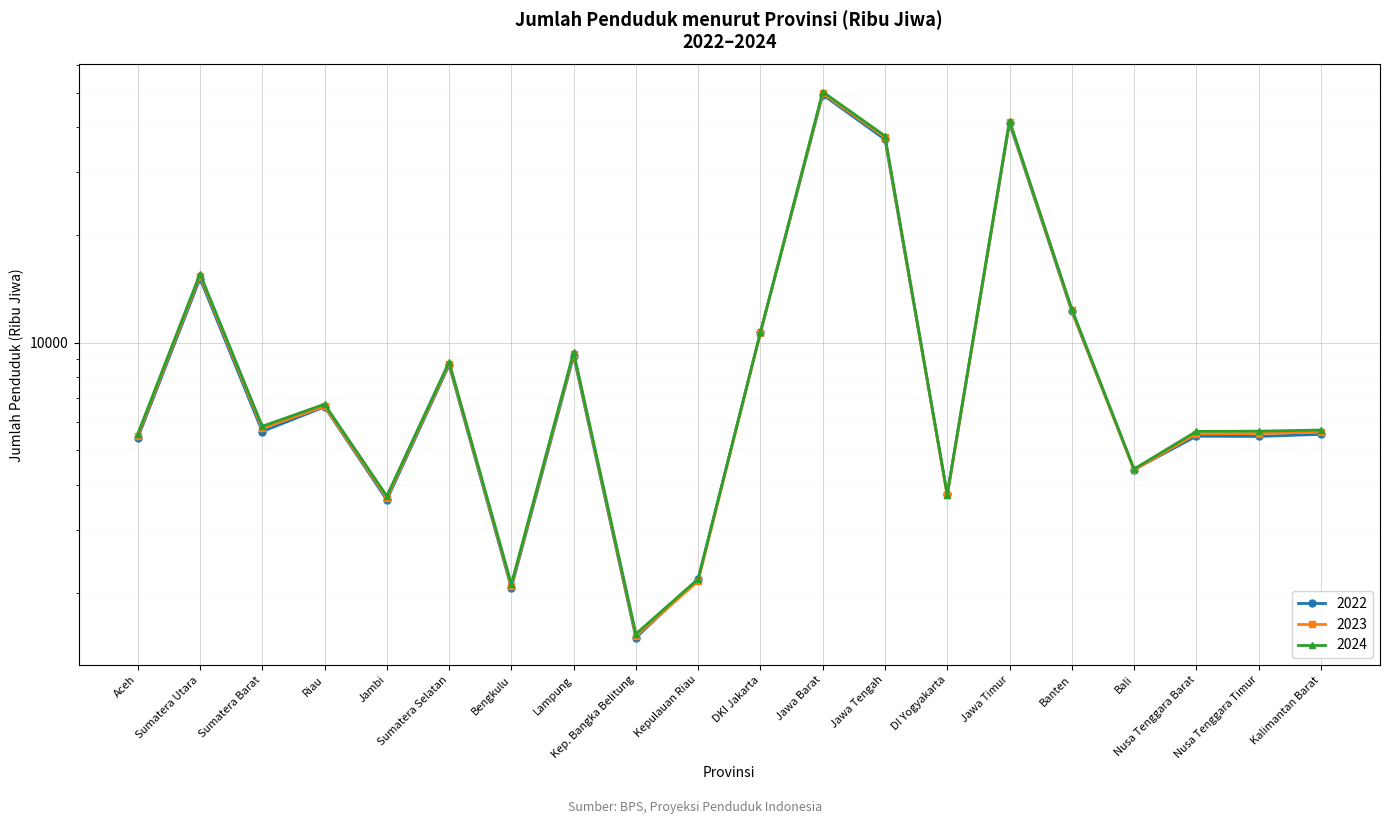

Reading right to left, transcribe all the data shown in this chart.

2022: Kalimantan Barat=5541	Nusa Tenggara Timur=5466	Nusa Tenggara Barat=5474	Bali=4415	Banten=12252	Jawa Timur=41150	DI Yogyakarta=3762	Jawa Tengah=37032	Jawa Barat=49406	DKI Jakarta=10680	Kepulauan Riau=2180	Kep. Bangka Belitung=1495	Lampung=9177	Bengkulu=2060	Sumatera Selatan=8657	Jambi=3631	Riau=6614	Sumatera Barat=5641	Sumatera Utara=15115	Aceh=5408
2023: Kalimantan Barat=5623	Nusa Tenggara Timur=5569	Nusa Tenggara Barat=5560	Bali=4404	Banten=12308	Jawa Timur=41528	DI Yogyakarta=3737	Jawa Tengah=37541	Jawa Barat=49860	DKI Jakarta=10672	Kepulauan Riau=2153	Kep. Bangka Belitung=1512	Lampung=9314	Bengkulu=2086	Sumatera Selatan=8744	Jambi=3679	Riau=6643	Sumatera Barat=5757	Sumatera Utara=15387	Aceh=5483
2024: Kalimantan Barat=5696	Nusa Tenggara Timur=5656	Nusa Tenggara Barat=5646	Bali=4433	Banten=12431	Jawa Timur=41815	DI Yogyakarta=3760	Jawa Tengah=37892	Jawa Barat=50345	DKI Jakarta=10685	Kepulauan Riau=2183	Kep. Bangka Belitung=1532	Lampung=9420	Bengkulu=2112	Sumatera Selatan=8837	Jambi=3724	Riau=6728	Sumatera Barat=5836	Sumatera Utara=15589	Aceh=5555